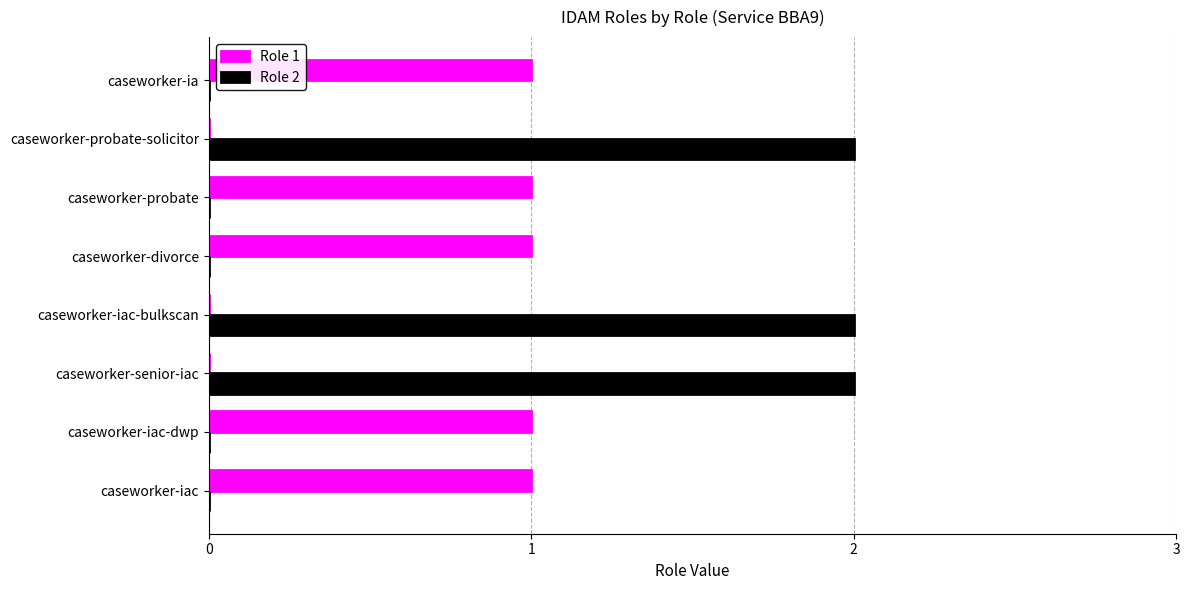

Which series has the largest total across all categories?

Role 2